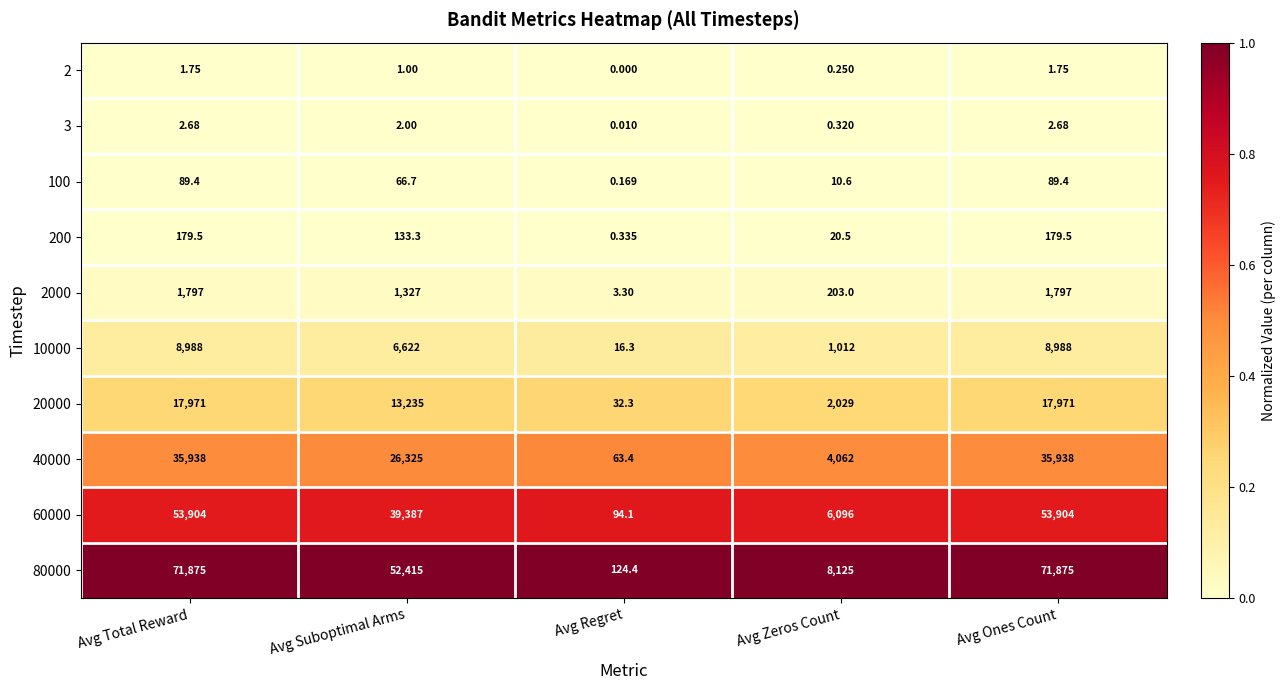

At Avg Ones Count, list the series in order from smallest to largest.

2, 3, 100, 200, 2000, 10000, 20000, 40000, 60000, 80000